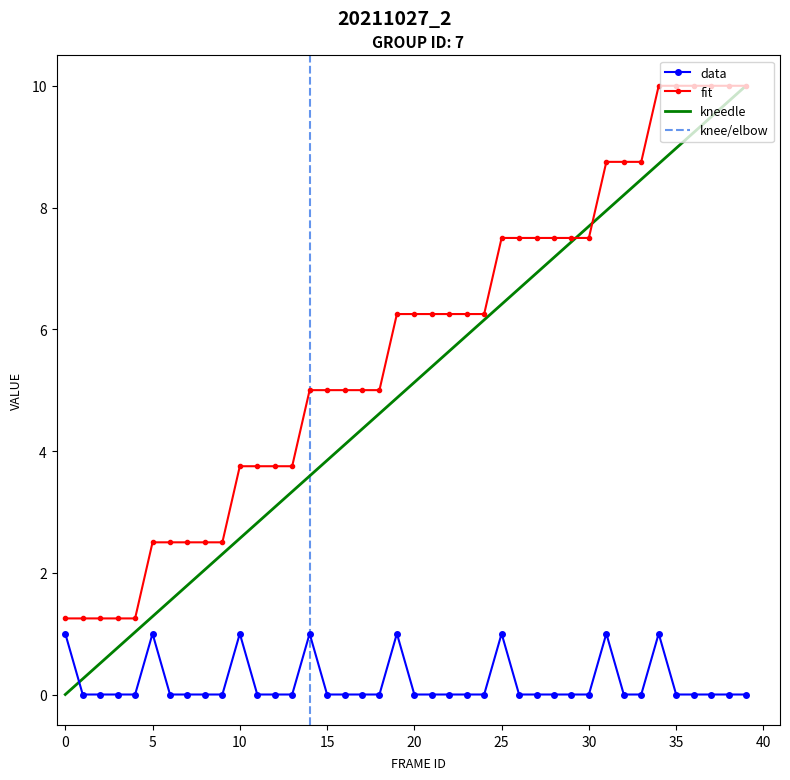

True or false: need_label has a value of 0.0 at 28.

True